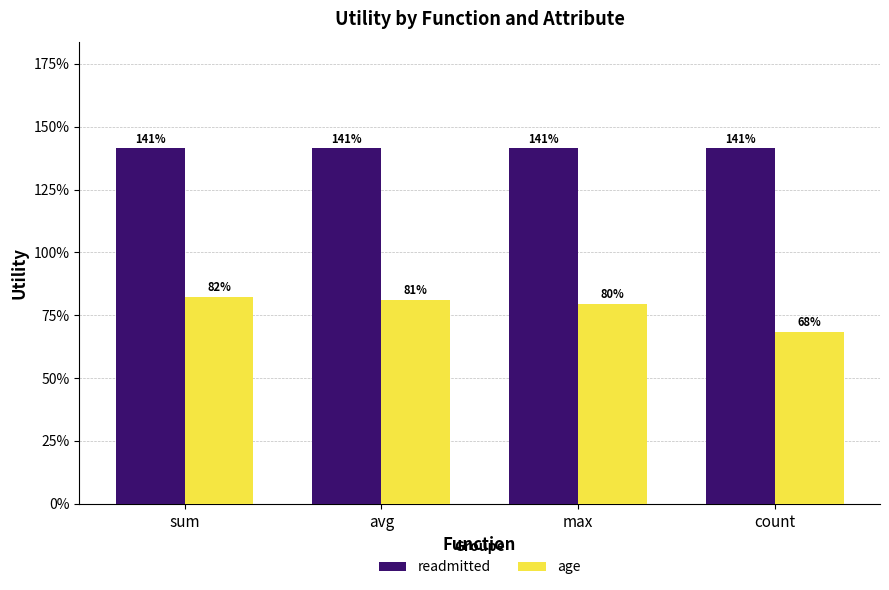

Does the chart contain stacked bars?

No